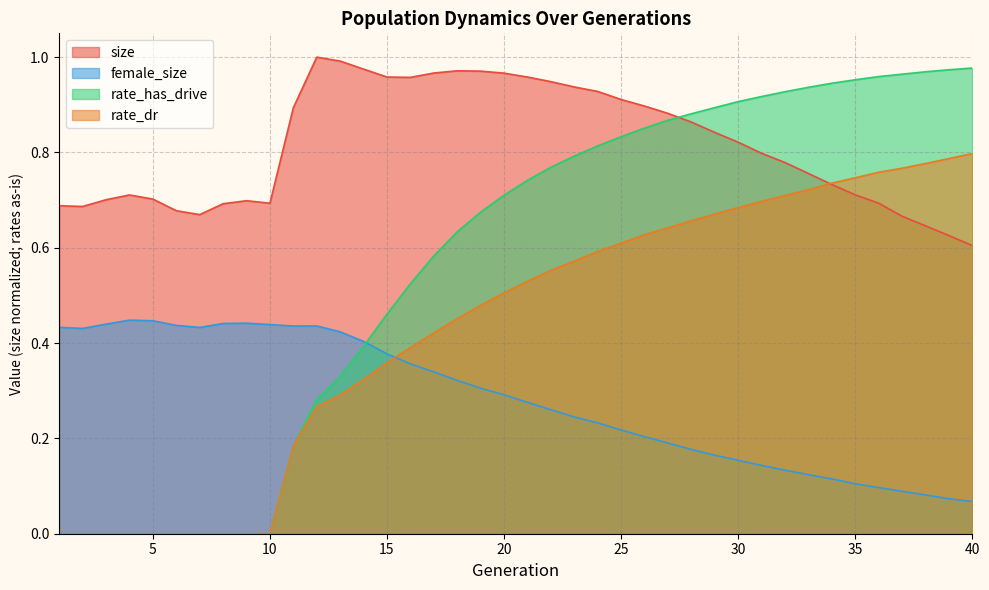

What is the value of the rate_dr point at the 31st from the left?

0.7